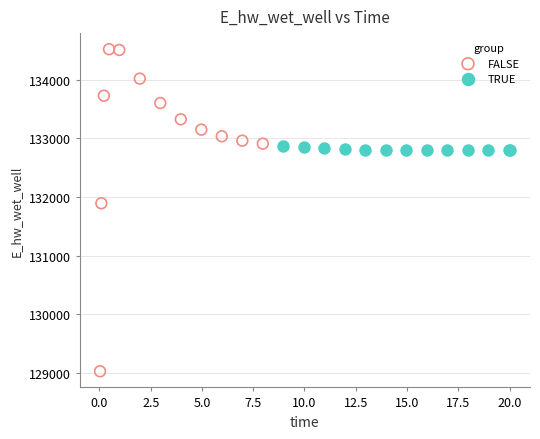

Which series has the largest Y range (max minus min)?

FALSE